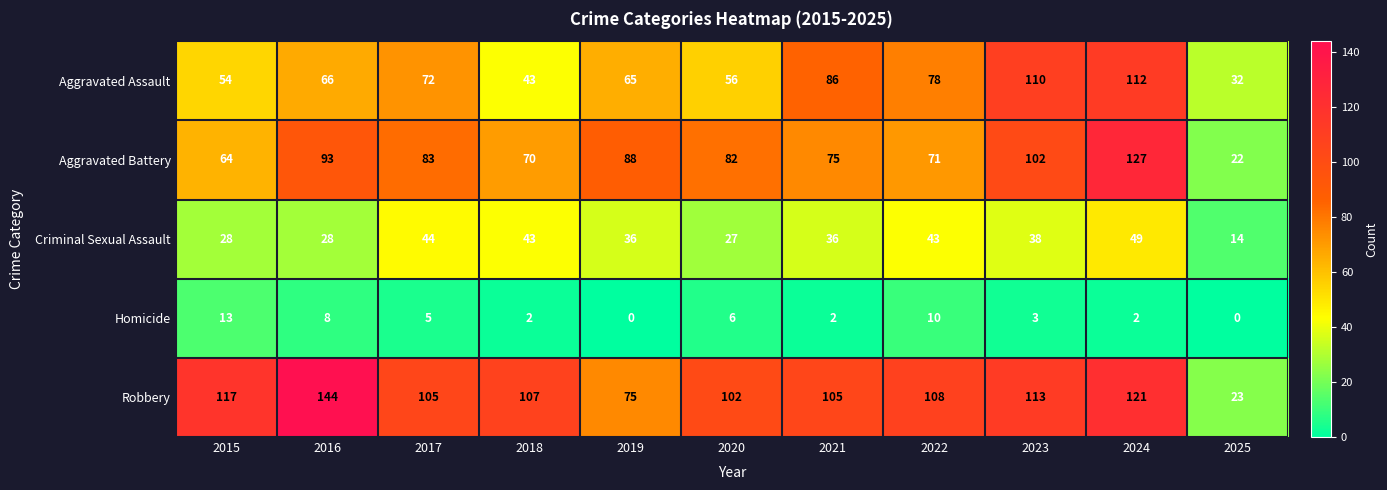

What is the average value of the Robbery series?

102